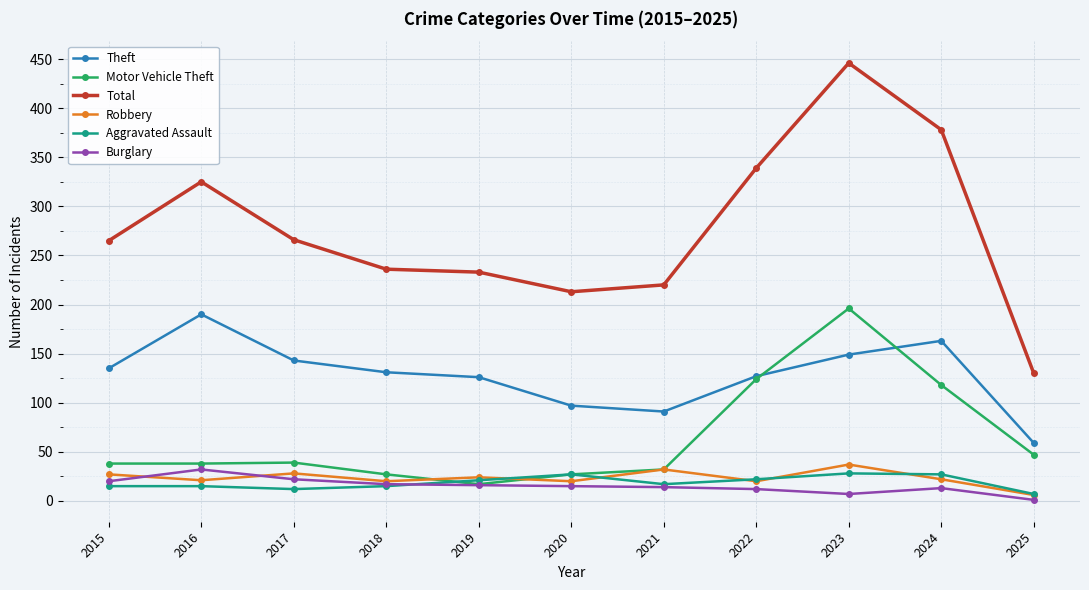

Is it true that Total equals 266 at 2017?

True